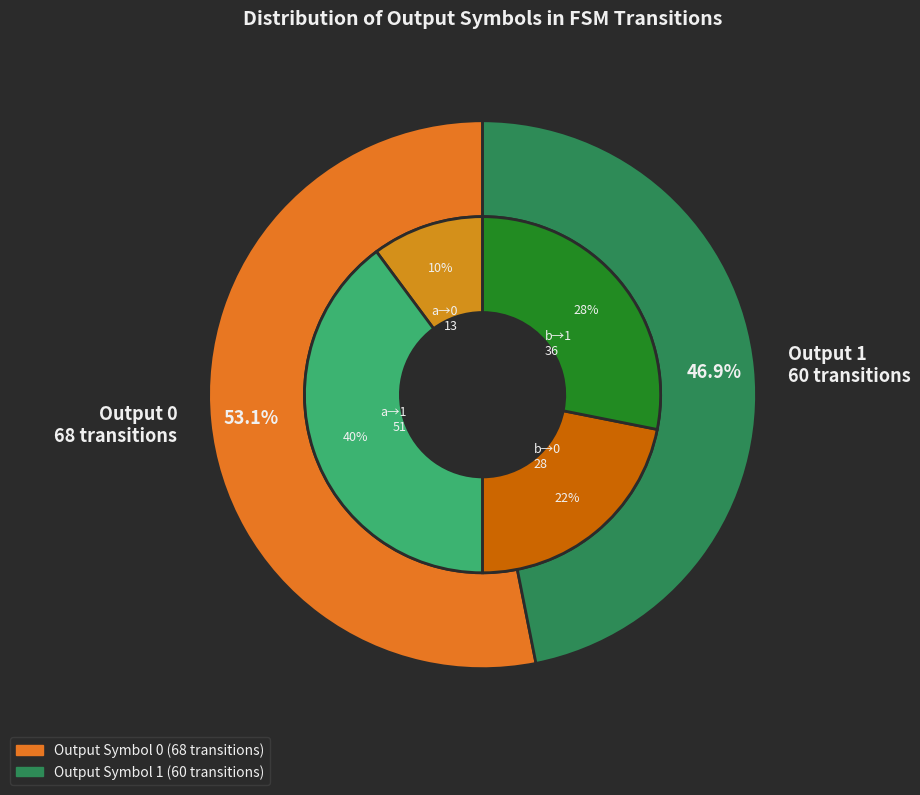

Is the sum of 21 and 14 greater than half?

No